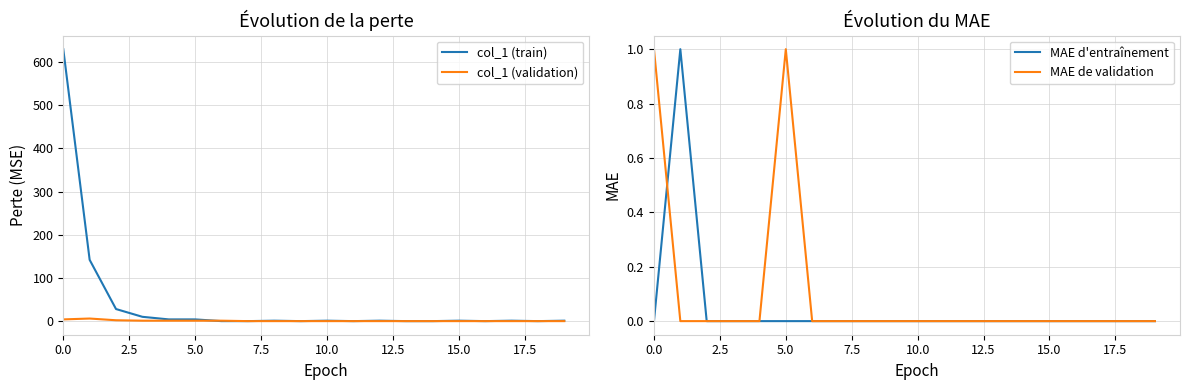

What value does the col_1 (validation) series have at 10.0?

0